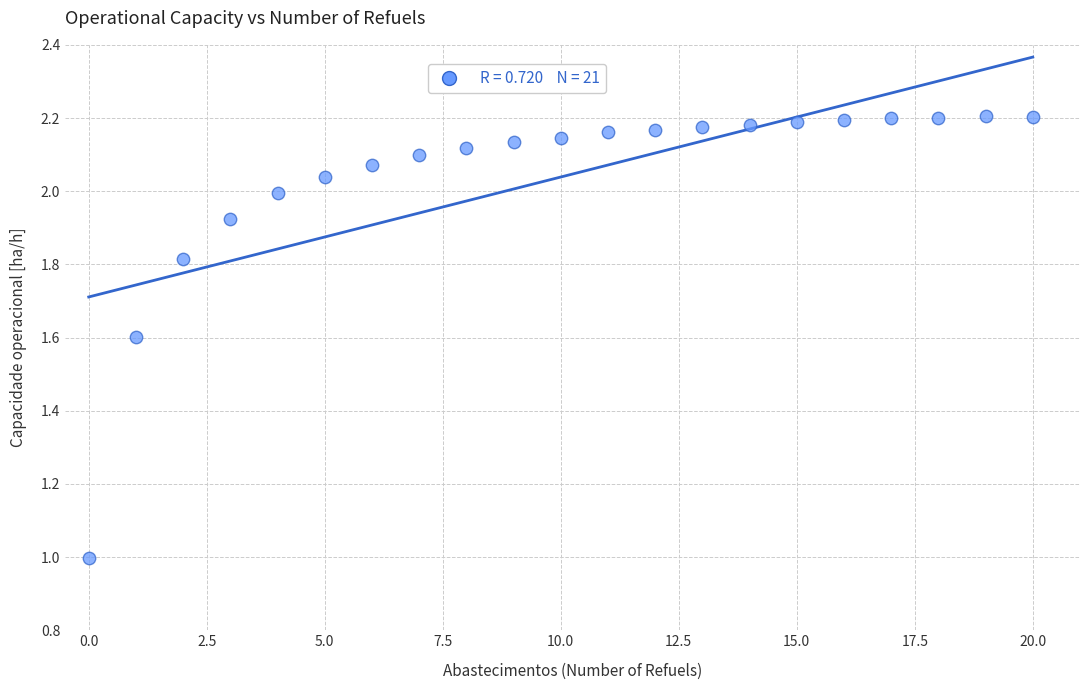

What is the range of Y values (max minus min)?

1.2